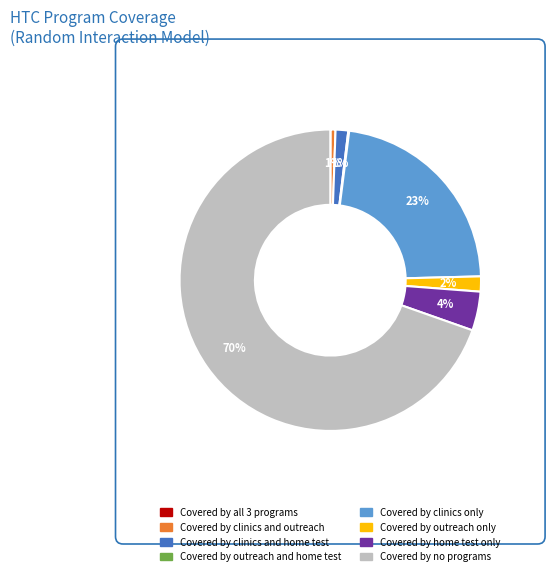

Which slice represents more than half of the pie?

Covered by no programs